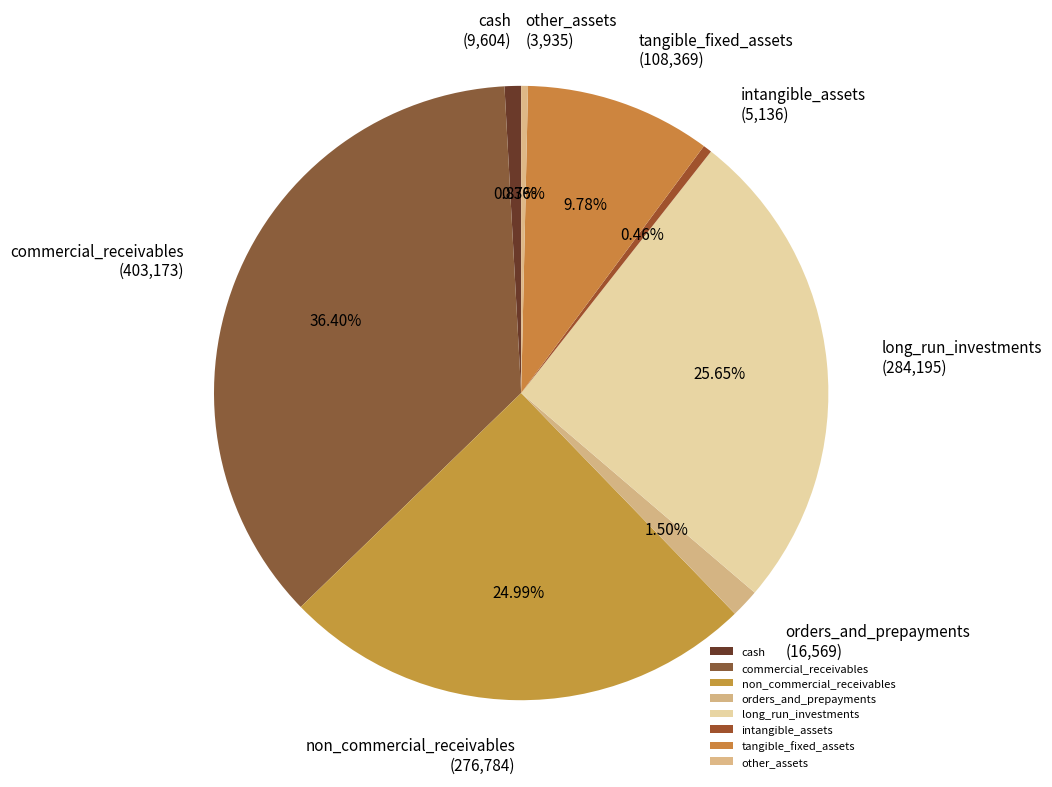

True or false: commercial_receivables accounts for 36% of the total.

True